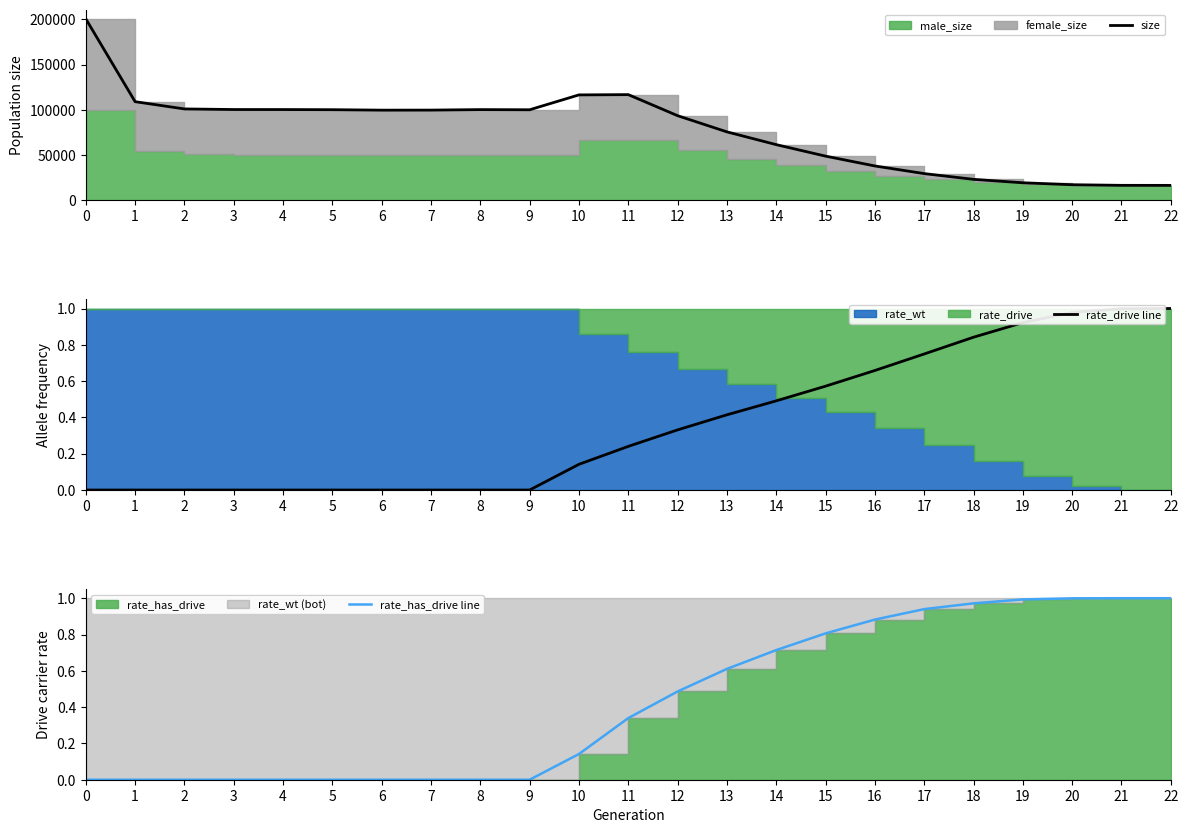

The value of size at 3 is 100299.0. True or false?

True